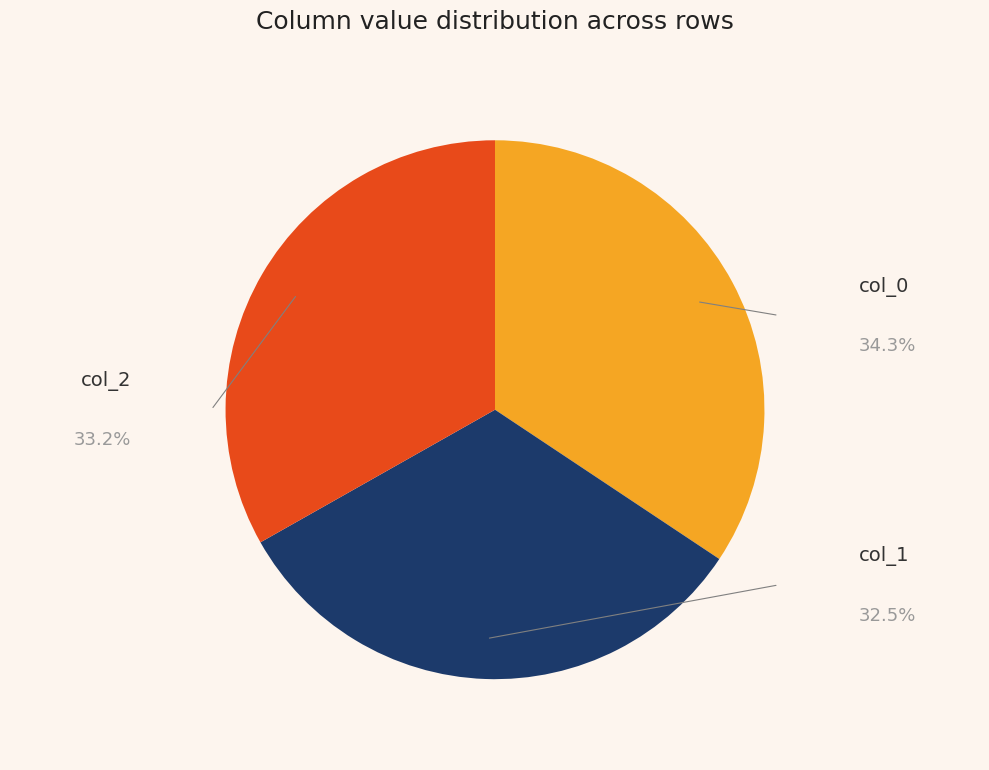

Is there any slice that represents more than half of the pie?

No